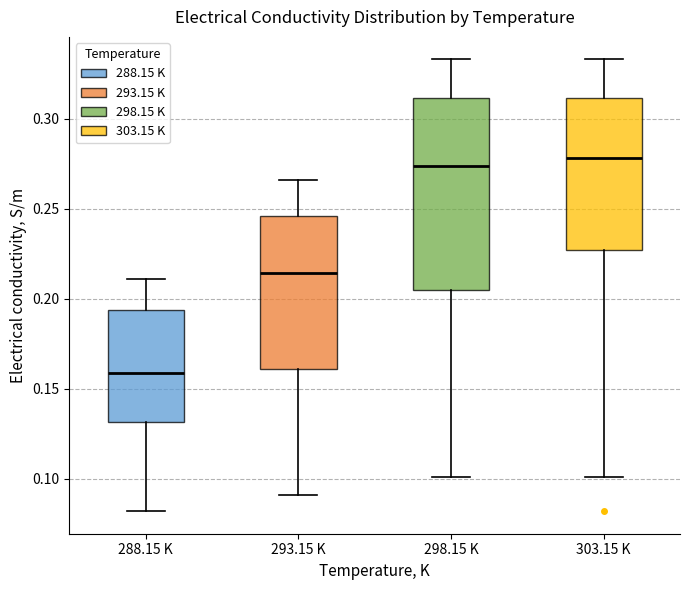

Reading left to right, transcribe this box plot: for each box, give where its median line is, the range the box spans, and where its two whiskers end, as read against the y-axis. The values are not printed on the chart, so give them approximately, as read against the axis.

288.15 K: median 0.160, box 0.130 to 0.195, whiskers 0.080 to 0.210
293.15 K: median 0.215, box 0.160 to 0.245, whiskers 0.090 to 0.265
298.15 K: median 0.275, box 0.205 to 0.310, whiskers 0.100 to 0.335
303.15 K: median 0.280, box 0.225 to 0.310, whiskers 0.100 to 0.335